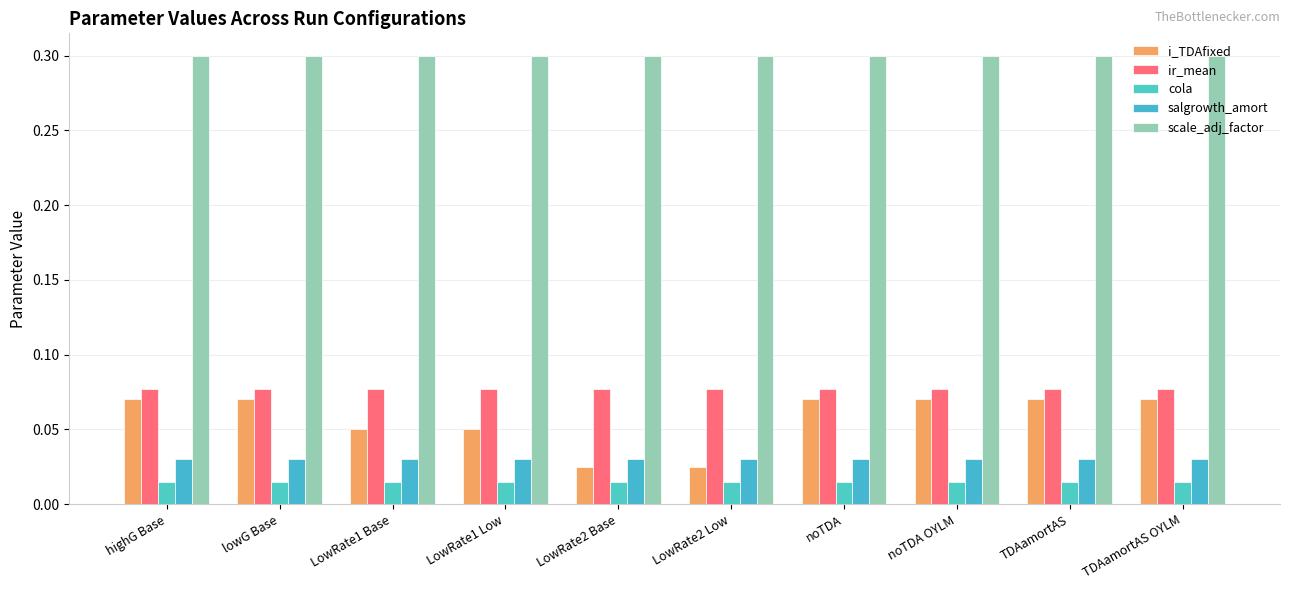

Is it true that ir_mean equals 0.1 at TDAamortAS OYLM?

False